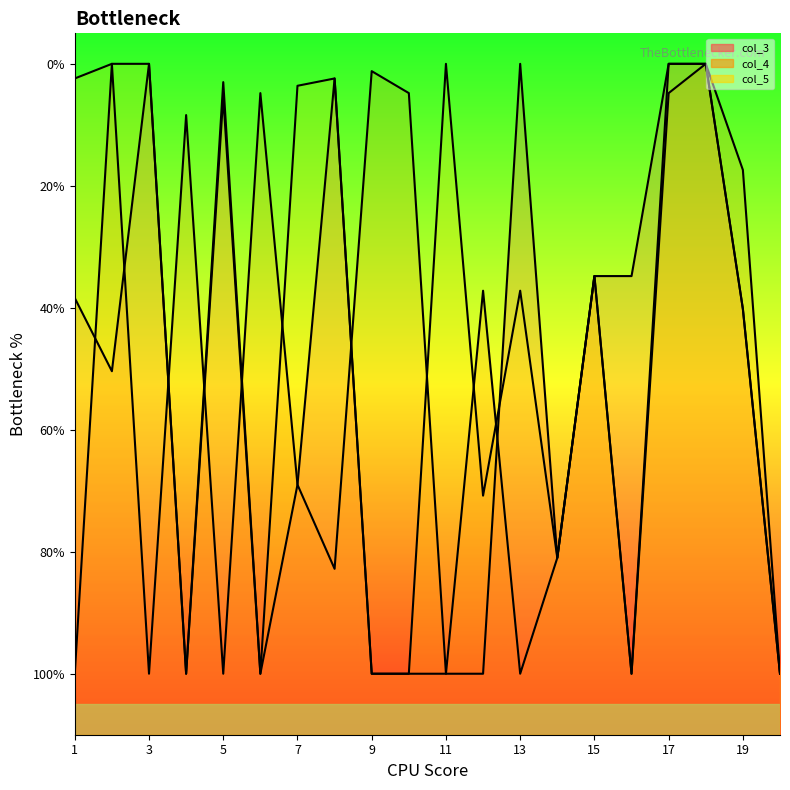

Where is the first local minimum for col_4?

3